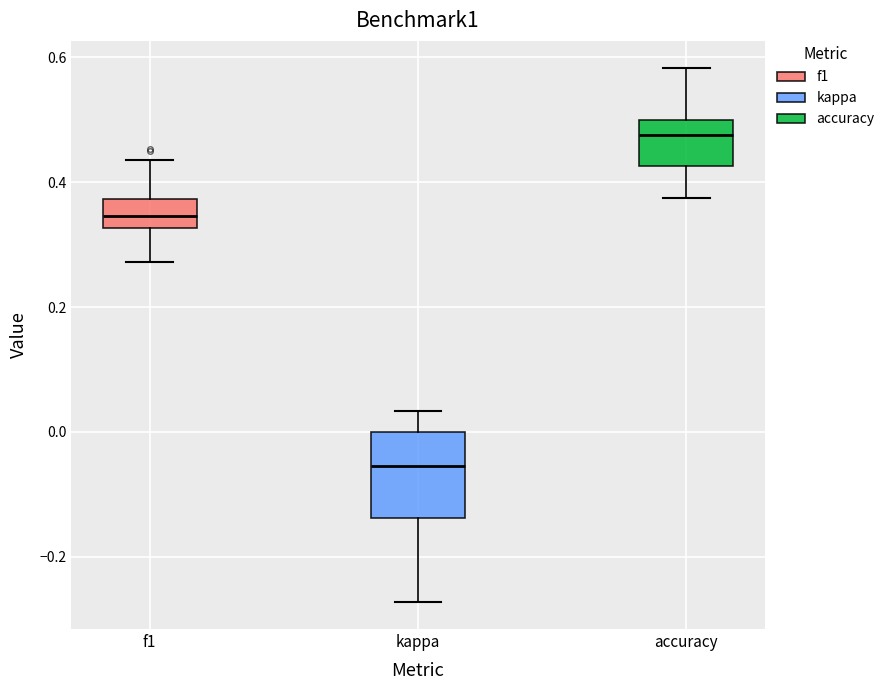

Reading left to right, transcribe this box plot: for each box, give where its median line is, the range the box spans, and where its two whiskers end, as read against the y-axis. The values are not printed on the chart, so give them approximately, as read against the axis.

f1: median 0.34, box 0.32 to 0.38, whiskers 0.28 to 0.44
kappa: median -0.06, box -0.14 to 0.00, whiskers -0.28 to 0.04
accuracy: median 0.48, box 0.42 to 0.50, whiskers 0.38 to 0.58